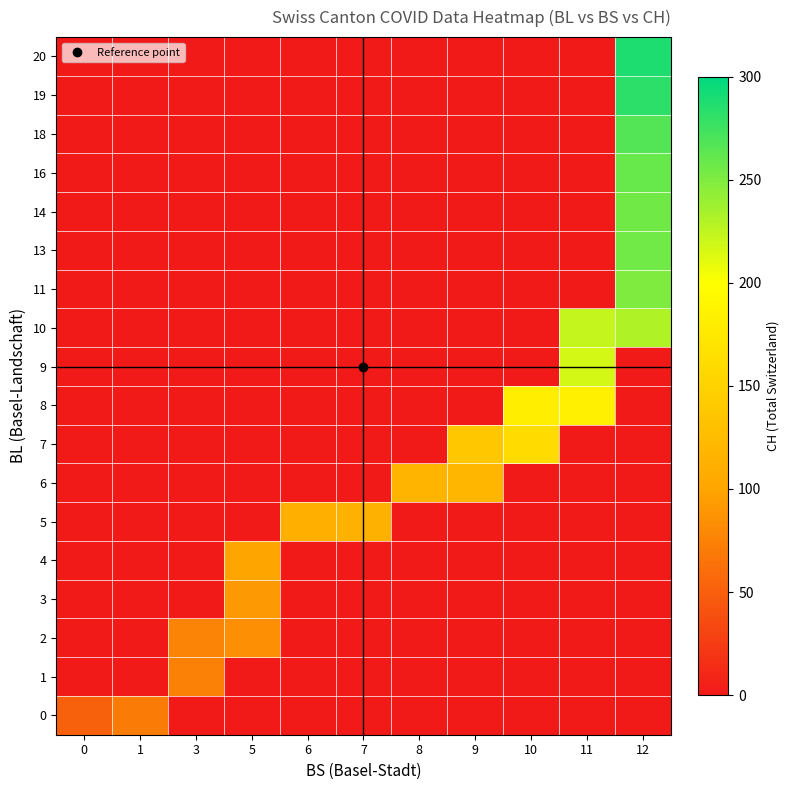

Reading left to right, extract all data points from this chart.

0: 0=51	1=70	3=0	5=0	6=0	7=0	8=0	9=0	10=0	11=0	12=0
1: 0=0	1=0	3=74	5=0	6=0	7=0	8=0	9=0	10=0	11=0	12=0
2: 0=0	1=0	3=76	5=84	6=0	7=0	8=0	9=0	10=0	11=0	12=0
3: 0=0	1=0	3=0	5=91	6=0	7=0	8=0	9=0	10=0	11=0	12=0
4: 0=0	1=0	3=0	5=100	6=0	7=0	8=0	9=0	10=0	11=0	12=0
5: 0=0	1=0	3=0	5=0	6=111	7=113	8=0	9=0	10=0	11=0	12=0
6: 0=0	1=0	3=0	5=0	6=0	7=0	8=117	9=119	10=0	11=0	12=0
7: 0=0	1=0	3=0	5=0	6=0	7=0	8=0	9=138	10=160	11=0	12=0
8: 0=0	1=0	3=0	5=0	6=0	7=0	8=0	9=0	10=182	11=183	12=0
9: 0=0	1=0	3=0	5=0	6=0	7=0	8=0	9=0	10=0	11=217	12=0
10: 0=0	1=0	3=0	5=0	6=0	7=0	8=0	9=0	10=0	11=223	12=231
11: 0=0	1=0	3=0	5=0	6=0	7=0	8=0	9=0	10=0	11=0	12=250
13: 0=0	1=0	3=0	5=0	6=0	7=0	8=0	9=0	10=0	11=0	12=255
14: 0=0	1=0	3=0	5=0	6=0	7=0	8=0	9=0	10=0	11=0	12=256
16: 0=0	1=0	3=0	5=0	6=0	7=0	8=0	9=0	10=0	11=0	12=259
18: 0=0	1=0	3=0	5=0	6=0	7=0	8=0	9=0	10=0	11=0	12=267
19: 0=0	1=0	3=0	5=0	6=0	7=0	8=0	9=0	10=0	11=0	12=282
20: 0=0	1=0	3=0	5=0	6=0	7=0	8=0	9=0	10=0	11=0	12=288